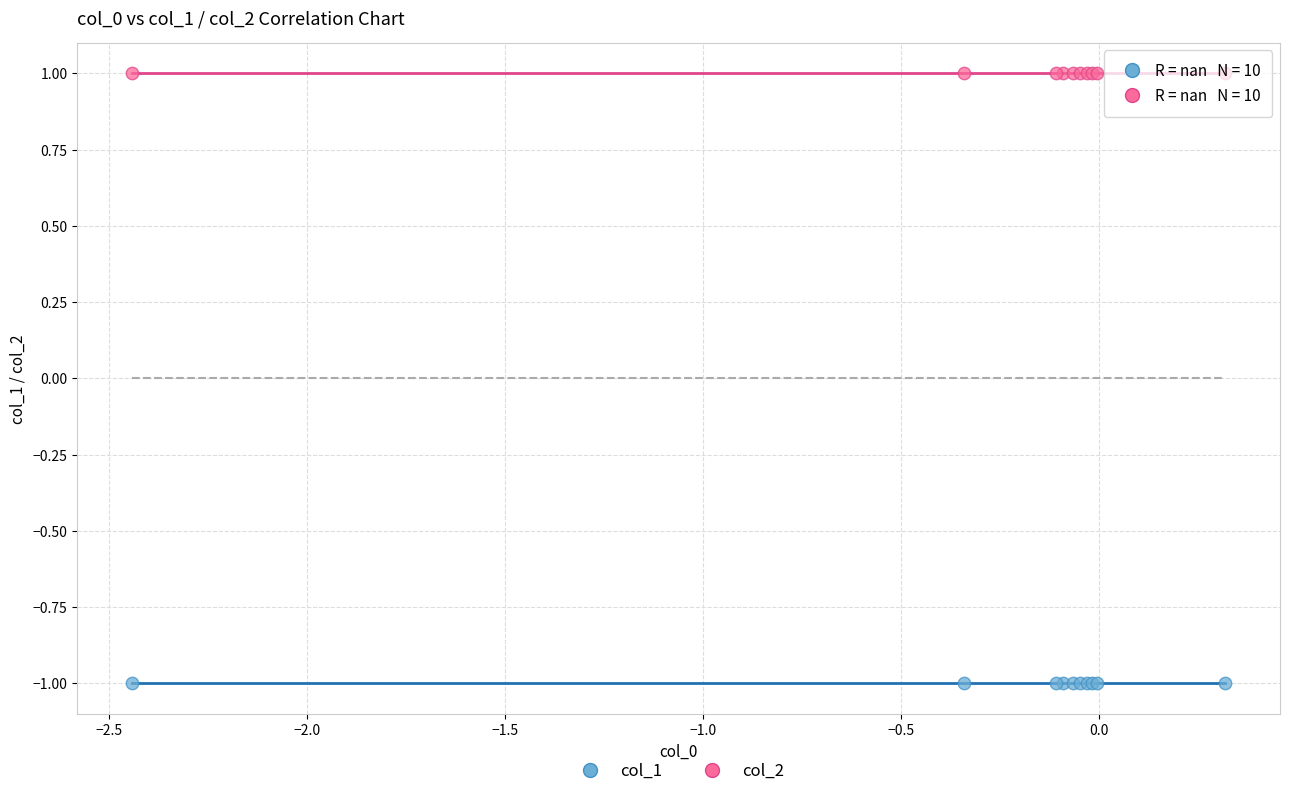

Which series contains the lowest Y value?

col_1